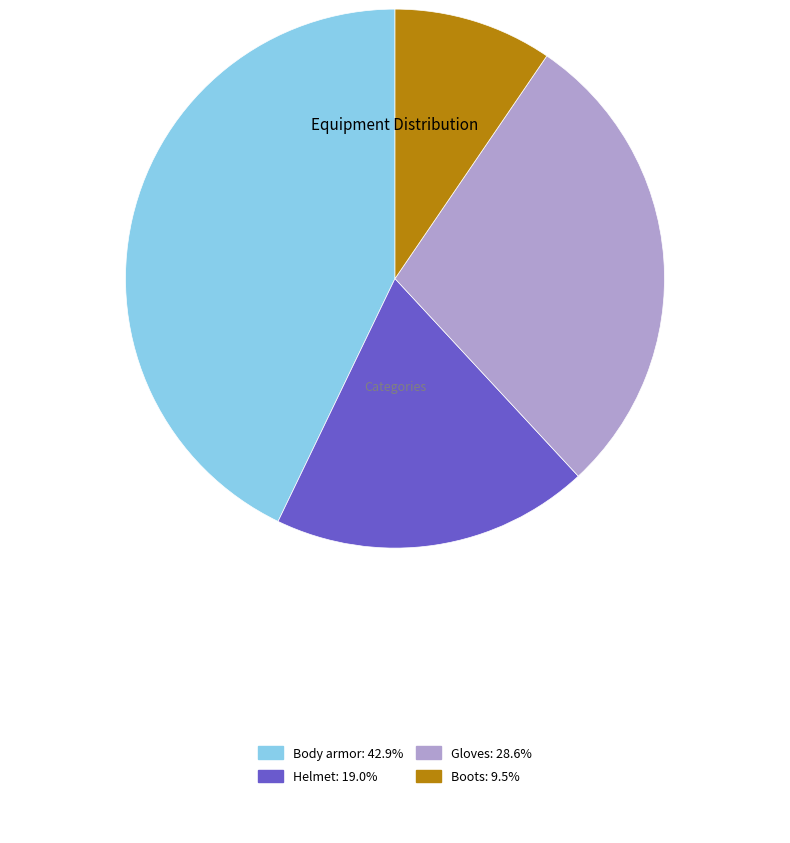

Is there any slice that represents more than half of the pie?

No